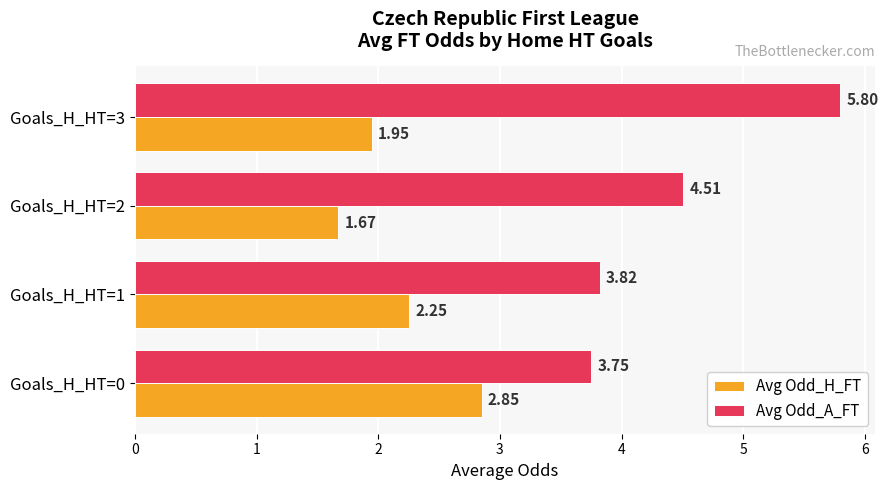

What is the sum of all Avg Odd_H_FT values?

8.7